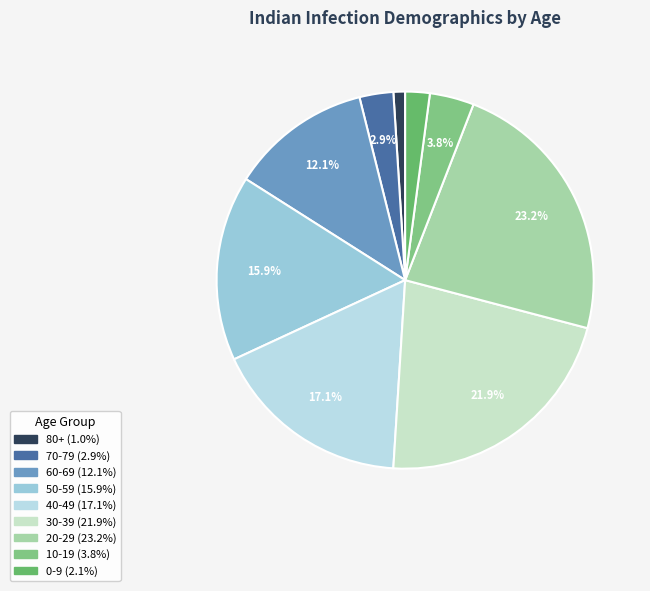

How many segments does this pie chart have?

9